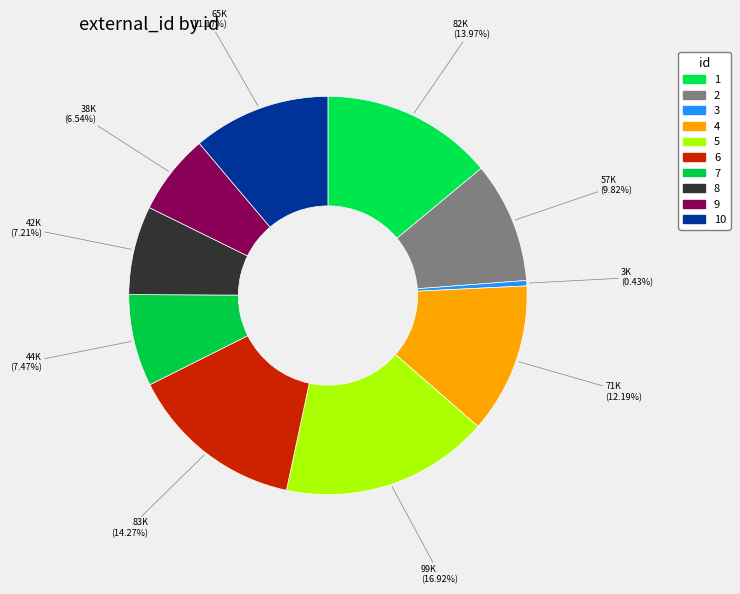

Count the number of slices in the pie.

10